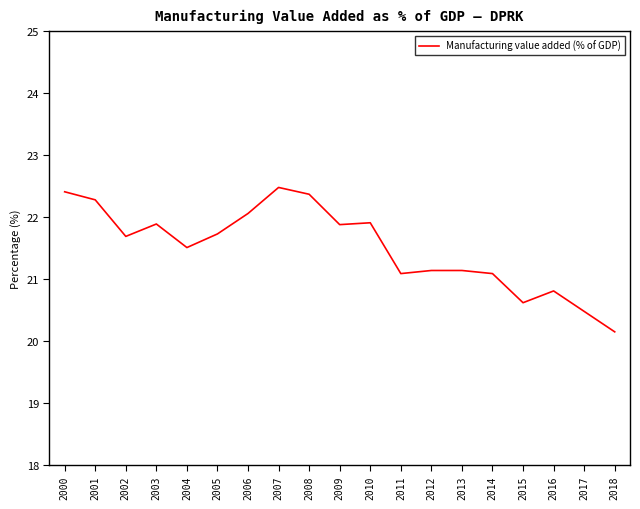

Is it true that the value at 2005 is 21.7?

True